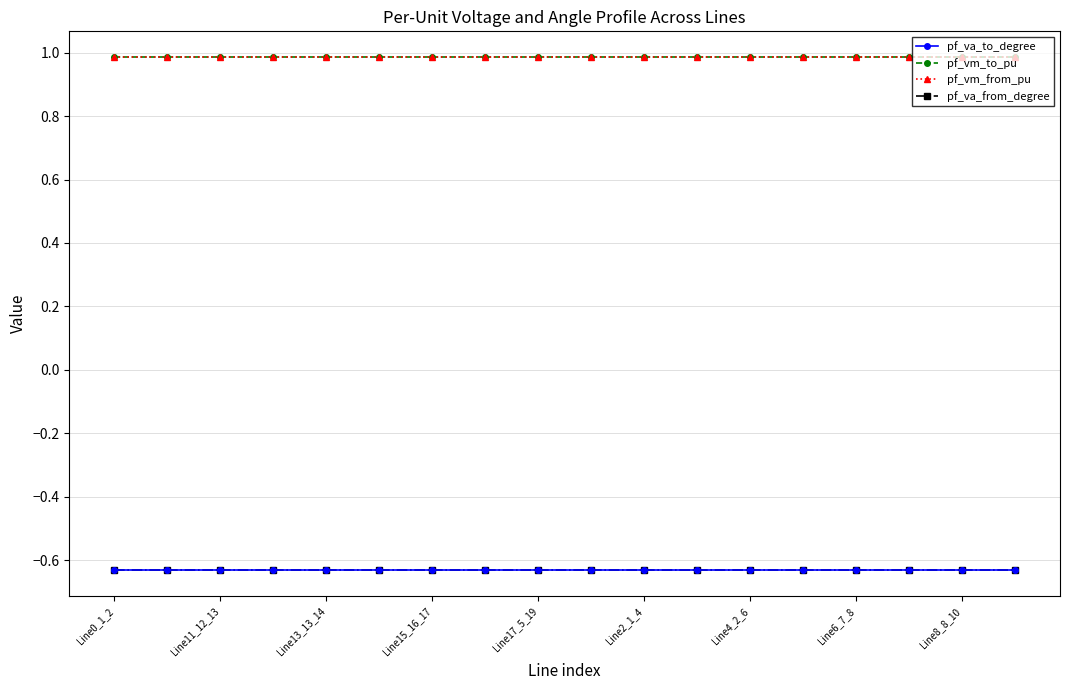

Which series has the widest spread of values?

pf_va_from_degree